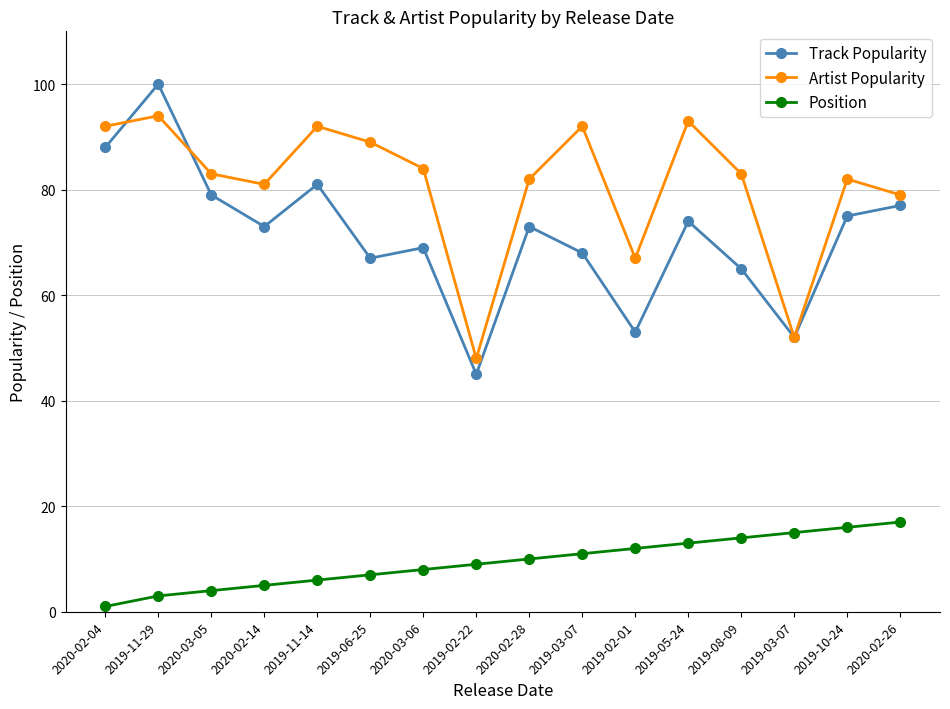

What are all the series names shown in the legend?

Track Popularity, Artist Popularity, Position